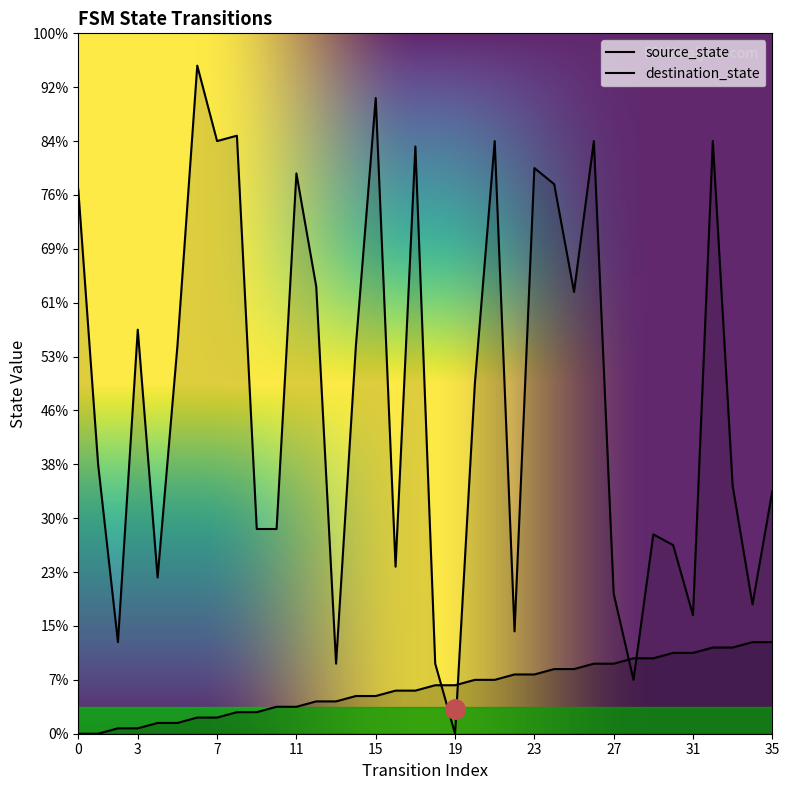

List the series in order of their overall mean, lowest first.

source_state, destination_state